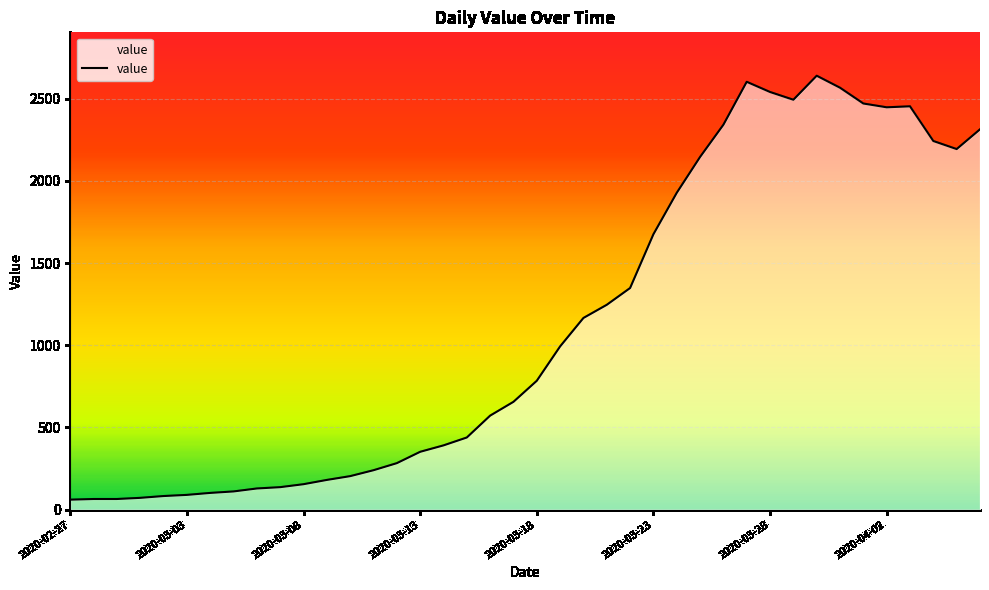

What is the greatest value displayed?

2639